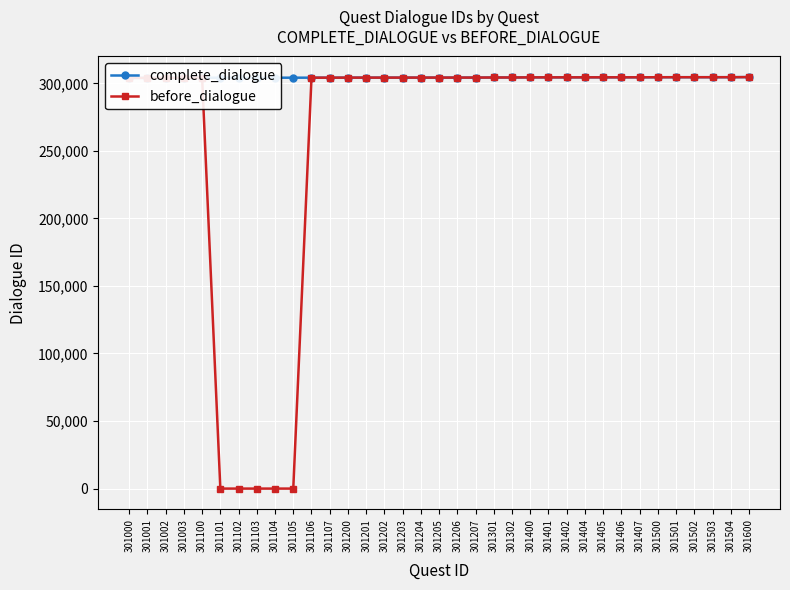

The value of before_dialogue at 301205 is 156373. True or false?

False